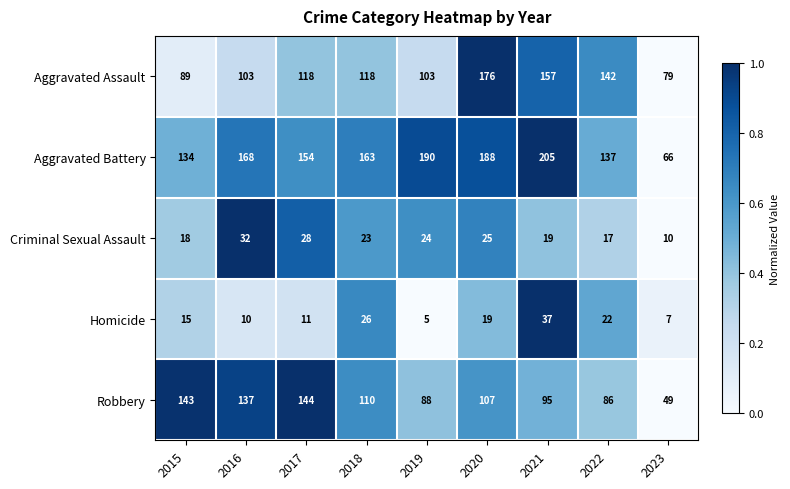

At which label is Robbery closest to 96?

2021